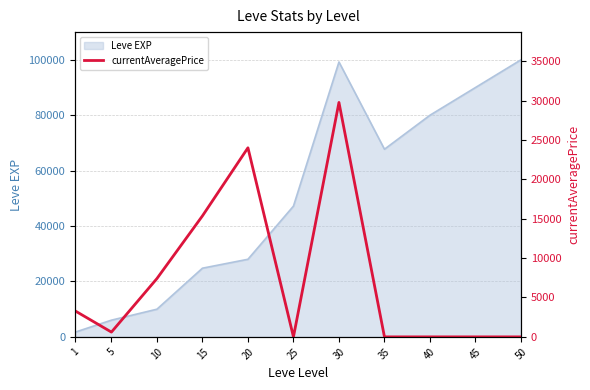

The value of Leve EXP at 35 is 38524. True or false?

False